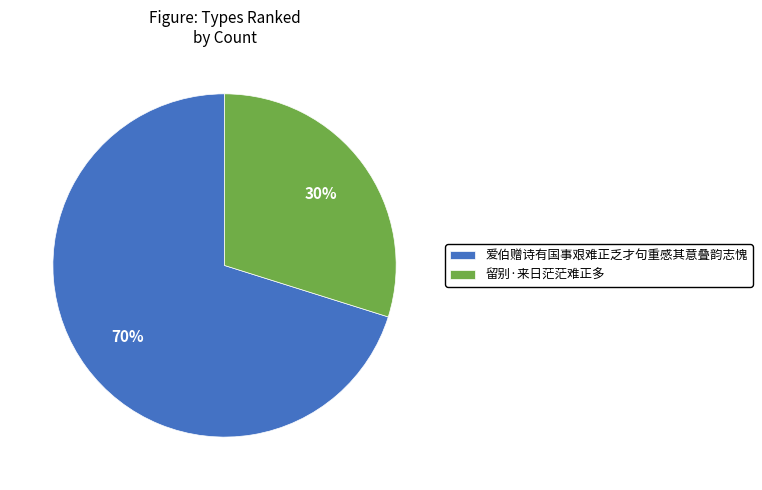

The 留别·来日茫茫难正多 slice represents 17% of the pie. True or false?

False